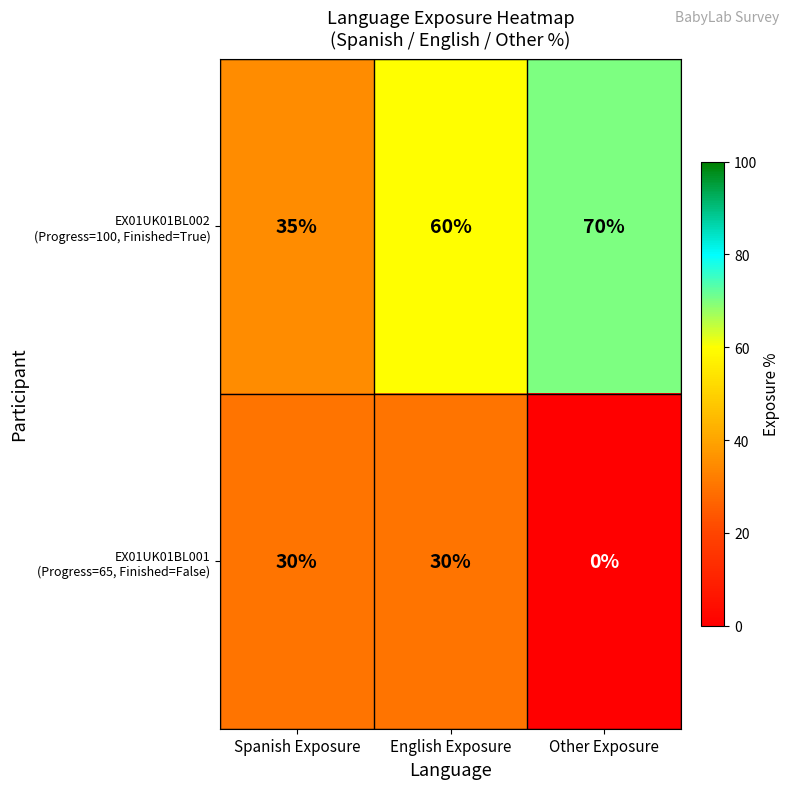

Which label corresponds to the largest value in the chart?

Other Exposure